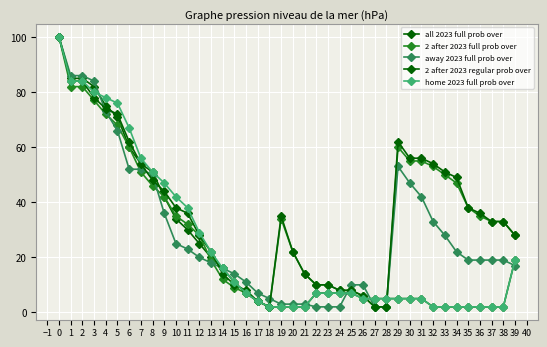

How many lines are shown in the chart?

5